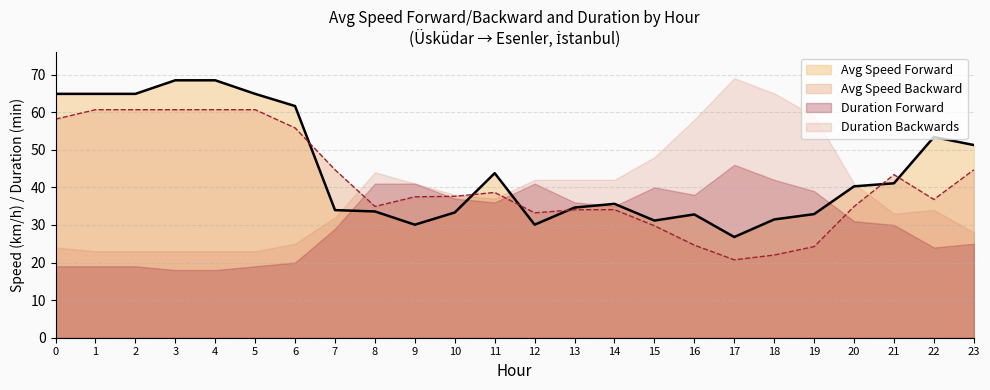

Which series has the largest total across all categories?

Avg Speed Forward